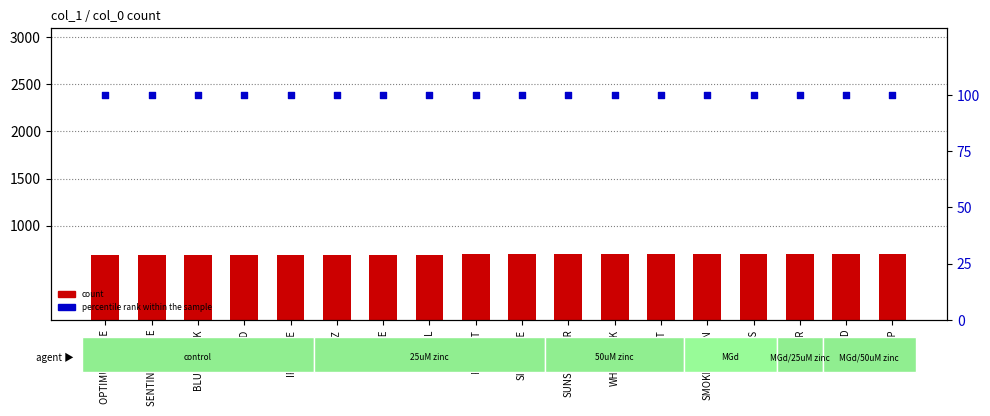

What is the total value across all series at KUP?

802